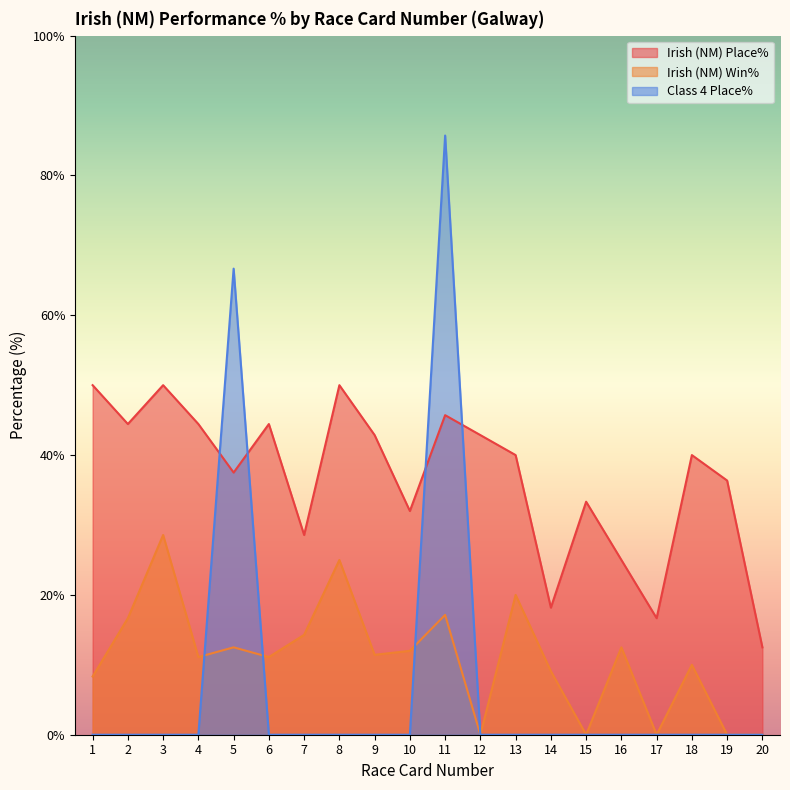

The Class 4 Place% series shows -27.0 at 8. True or false?

False